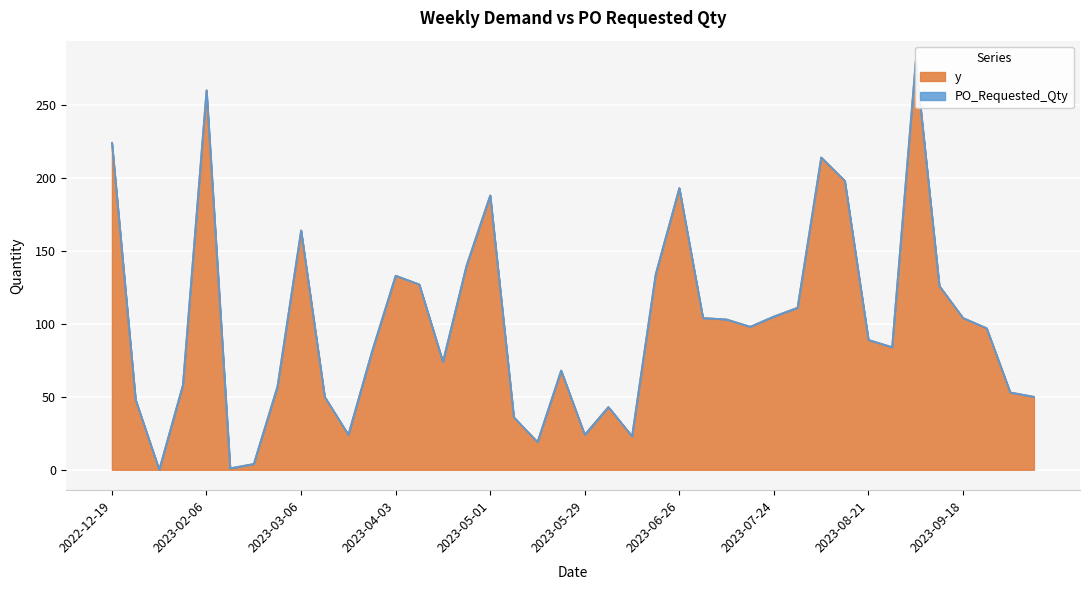

What is the label of the 3rd point from the right?

2023-09-25